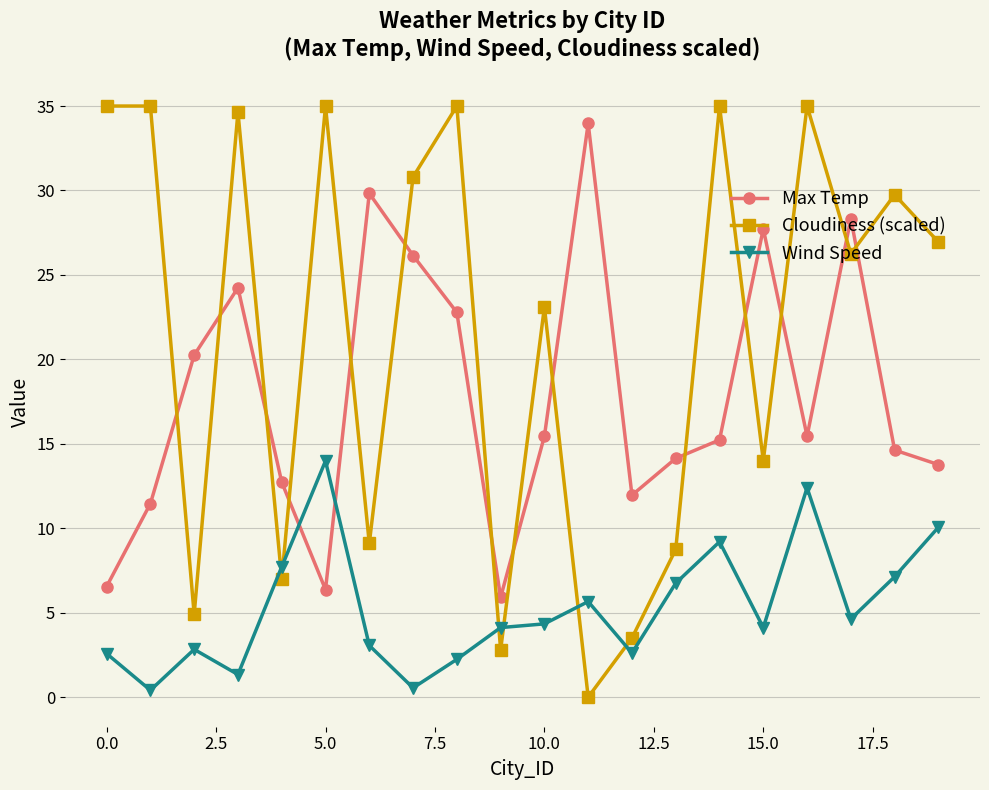

True or false: Wind Speed and Cloudiness (scaled) intersect in this chart.

True